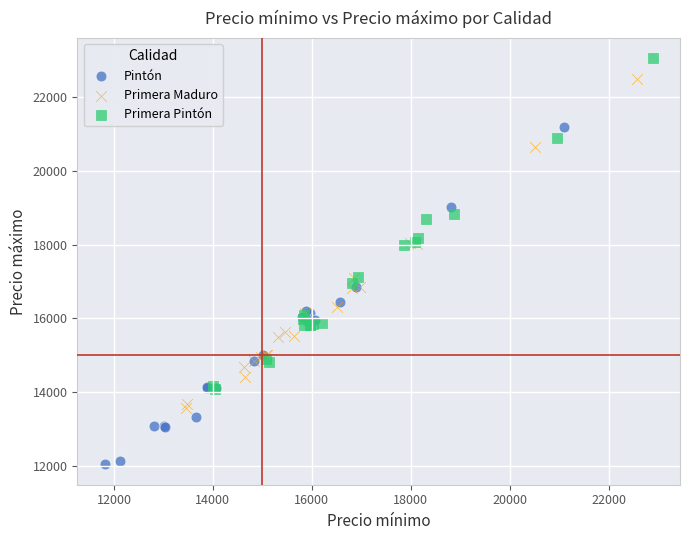

Which series has the largest Y range (max minus min)?

Pintón